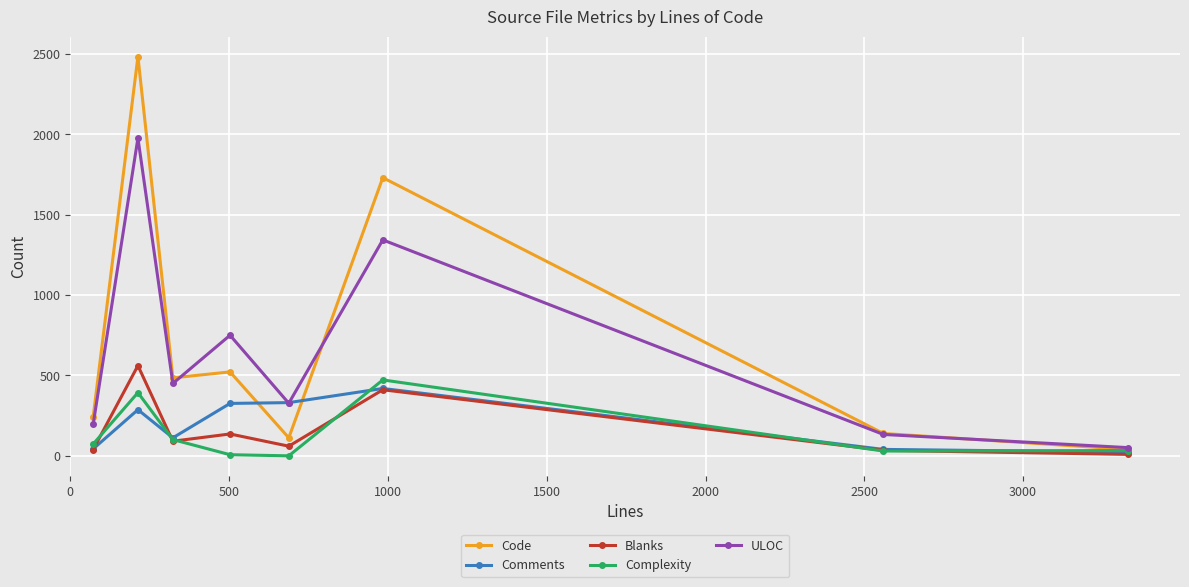

How many intersections are there between Comments and Blanks?

2